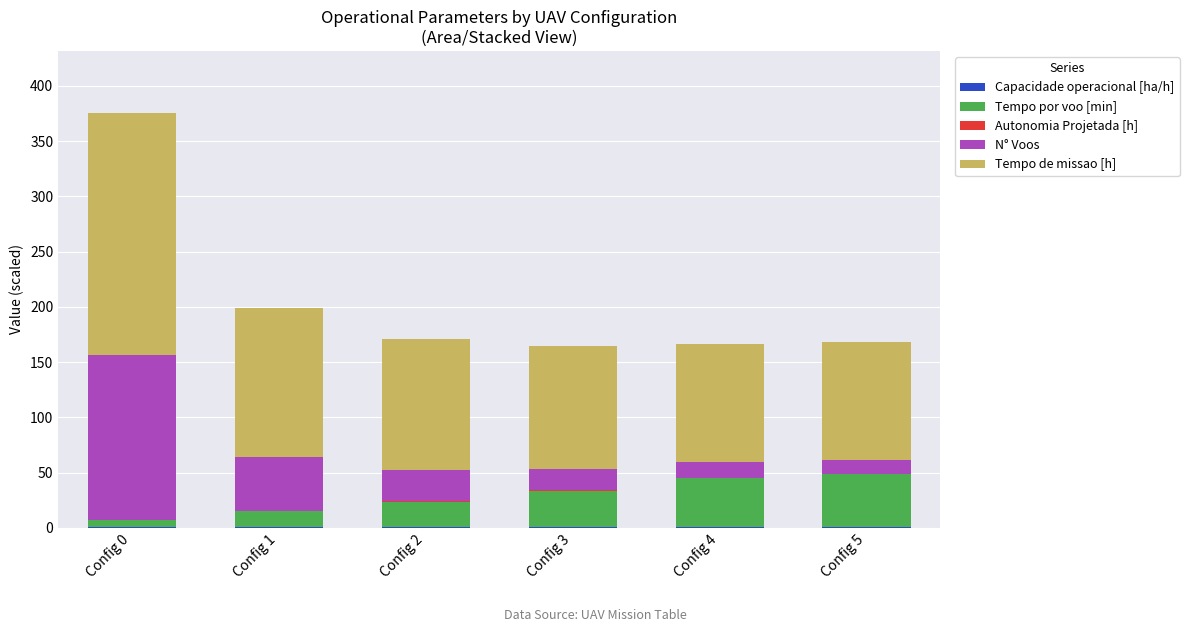

At which category is the sum across all series the highest?

Config 0